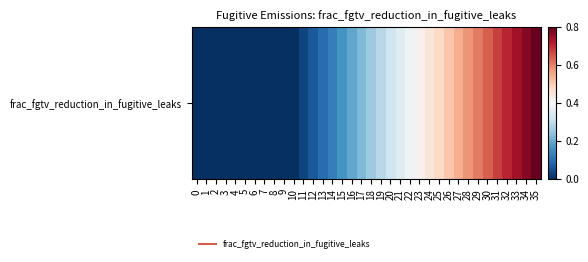

Reading left to right, transcribe all the data shown in this chart.

0.0	0.0	0.0	0.0	0.0	0.0	0.0	0.0	0.0	0.0	0.0	0.0	0.1	0.1	0.1	0.2	0.2	0.2	0.3	0.3	0.3	0.4	0.4	0.4	0.4	0.5	0.5	0.5	0.6	0.6	0.6	0.7	0.7	0.7	0.8	0.8